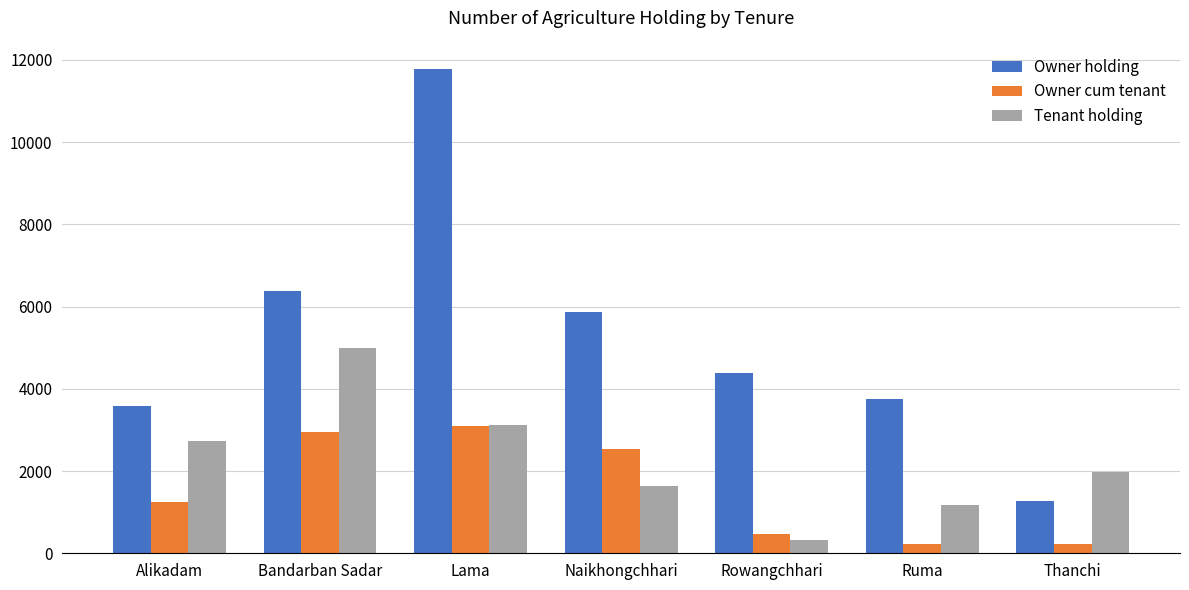

Is the value of Owner cum tenant at Thanchi greater than the value of Owner holding at Ruma?

No